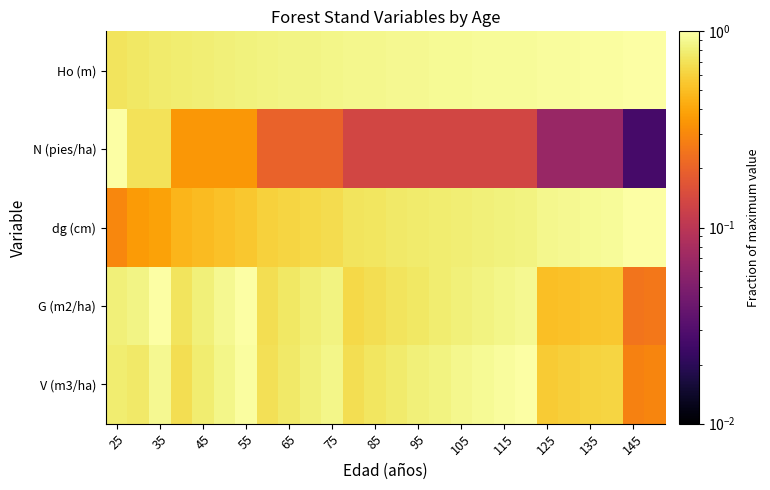

Reading right to left, list all the values displayed in this chart.

Ho (m): 1.0	1.0	1.0	1.0	1.0	1.0	0.9	0.9	0.9	0.9	0.9	0.9	0.9	0.9	0.9	0.9	0.9	0.9	0.8	0.8	0.8	0.8	0.8	0.8	0.7	0.7
N (pies/ha): 0.0	0.0	0.1	0.1	0.1	0.1	0.1	0.1	0.1	0.1	0.1	0.1	0.1	0.1	0.1	0.2	0.2	0.2	0.2	0.4	0.4	0.4	0.4	0.7	0.7	1.0
dg (cm): 1.0	1.0	0.9	0.9	0.9	0.9	0.8	0.8	0.8	0.8	0.8	0.8	0.8	0.7	0.7	0.7	0.6	0.6	0.6	0.5	0.5	0.5	0.5	0.4	0.4	0.3
G (m2/ha): 0.3	0.2	0.6	0.5	0.5	0.5	0.9	0.9	0.8	0.8	0.8	0.7	0.7	0.7	0.6	0.8	0.8	0.7	0.7	1.0	0.9	0.8	0.7	1.0	0.9	0.8
V (m3/ha): 0.3	0.3	0.6	0.6	0.6	0.6	1.0	1.0	0.9	0.9	0.8	0.8	0.8	0.7	0.7	0.9	0.8	0.8	0.7	1.0	0.9	0.8	0.7	0.9	0.8	0.8